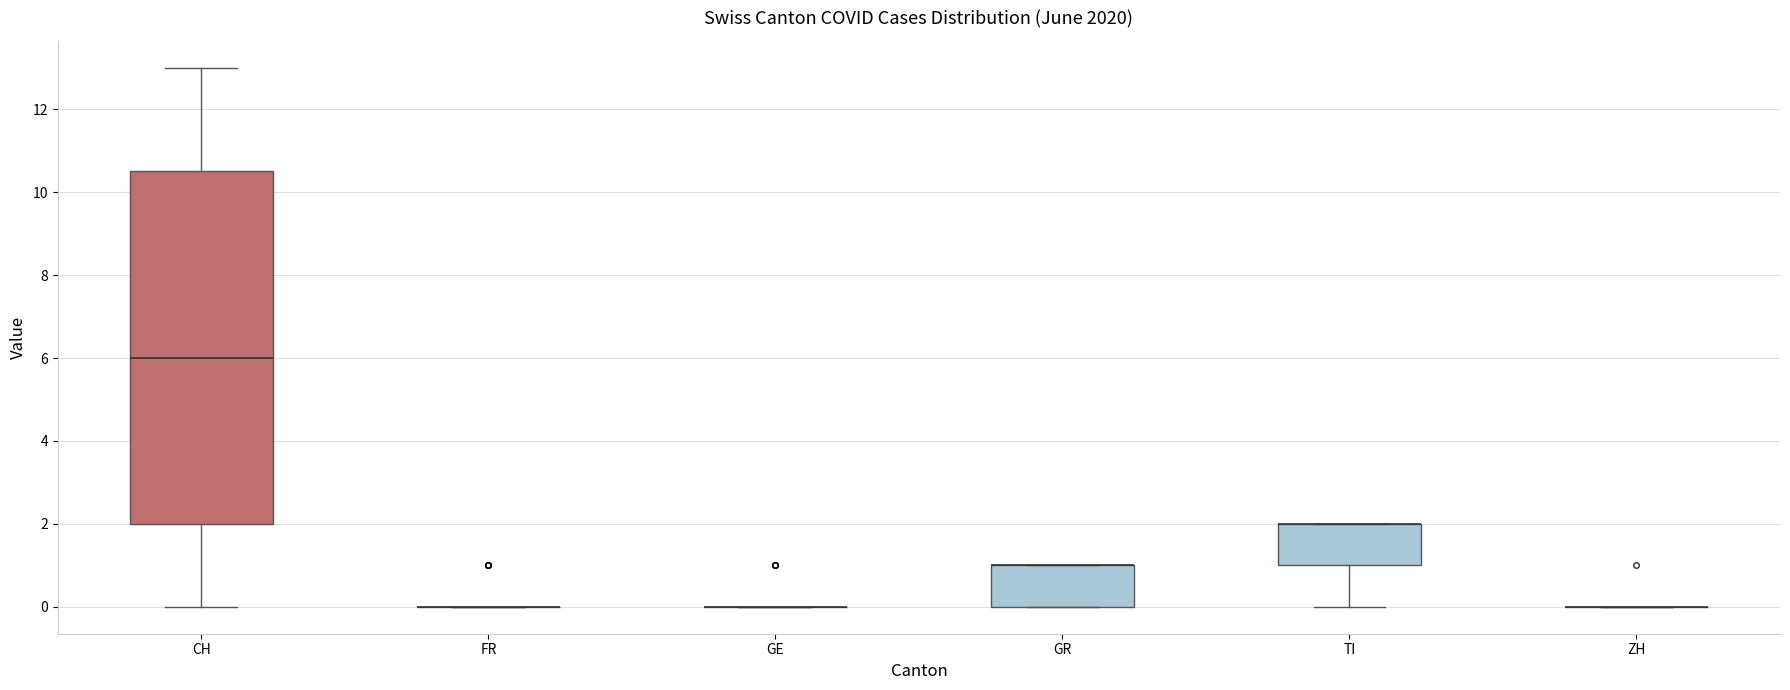

Which box is the tallest, from its lower edge to its upper edge?

CH